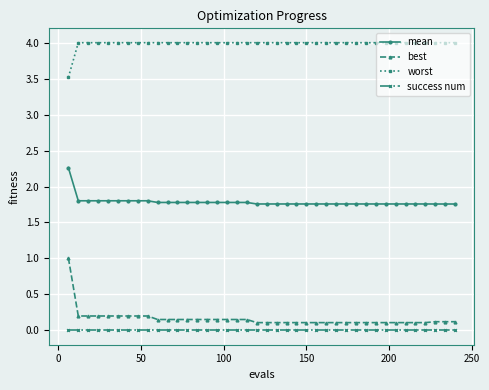

What is the value of the best point at the 28th from the left?

0.1